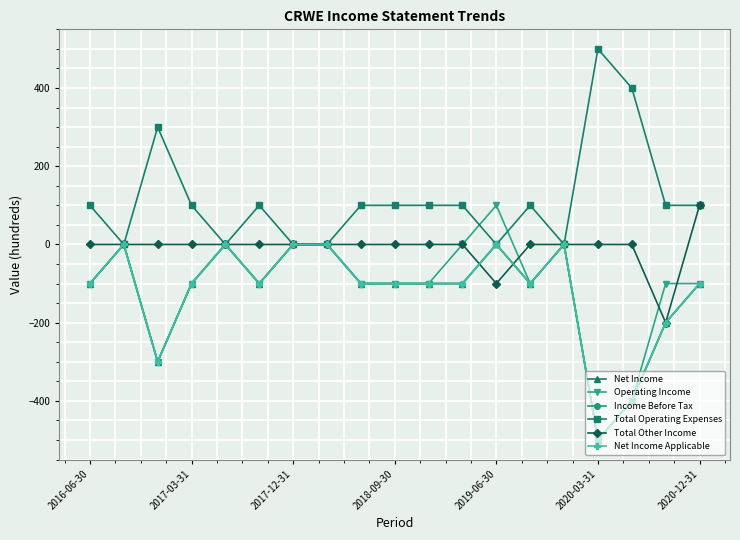

Does the chart have visible grid lines?

Yes